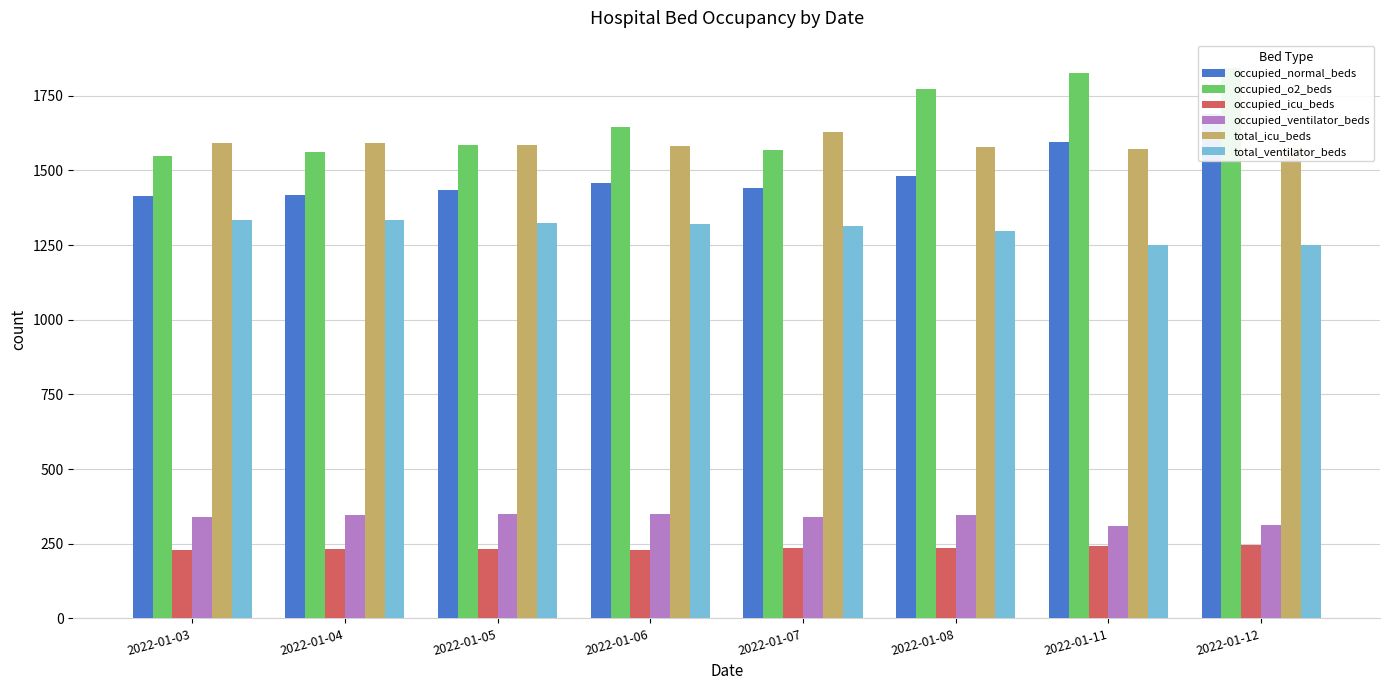

What are all the series names shown in the legend?

occupied_normal_beds, occupied_o2_beds, occupied_icu_beds, occupied_ventilator_beds, total_icu_beds, total_ventilator_beds